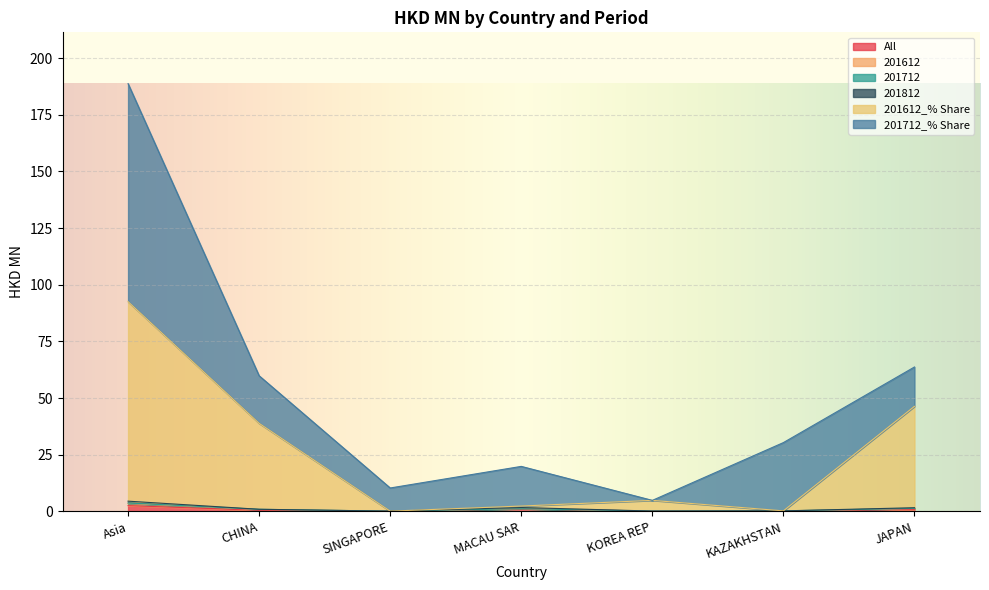

What is the spread (max minus min) of values at CHINA?

37.9